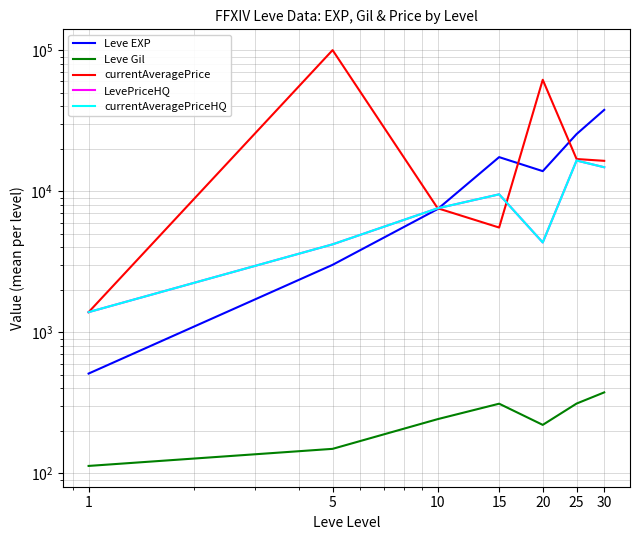

What is the difference between the maximum and minimum values in the Leve Gil series?

262.2